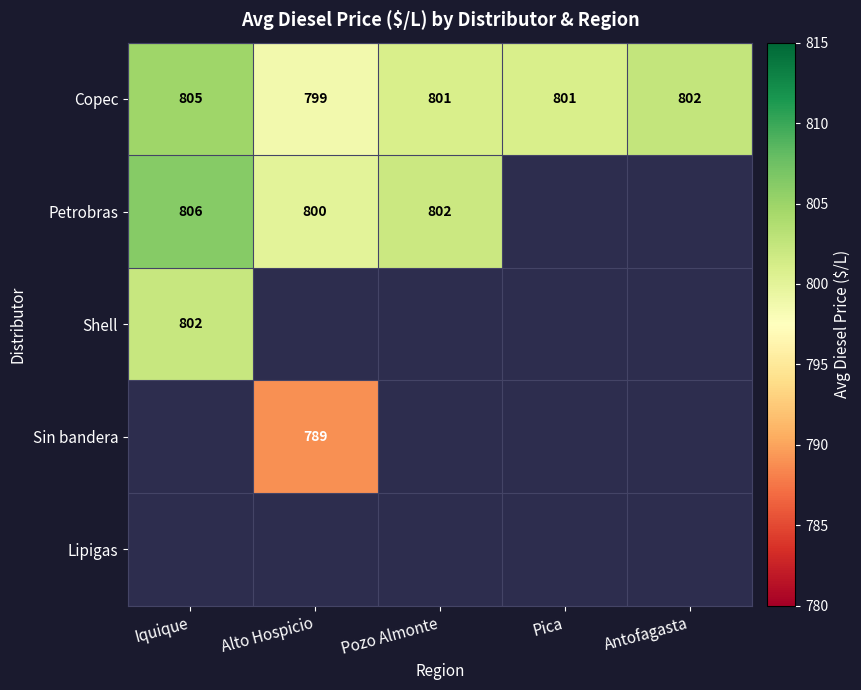

Rank the categories by Copec value from lowest to highest.

Alto Hospicio, Pozo Almonte, Pica, Antofagasta, Iquique